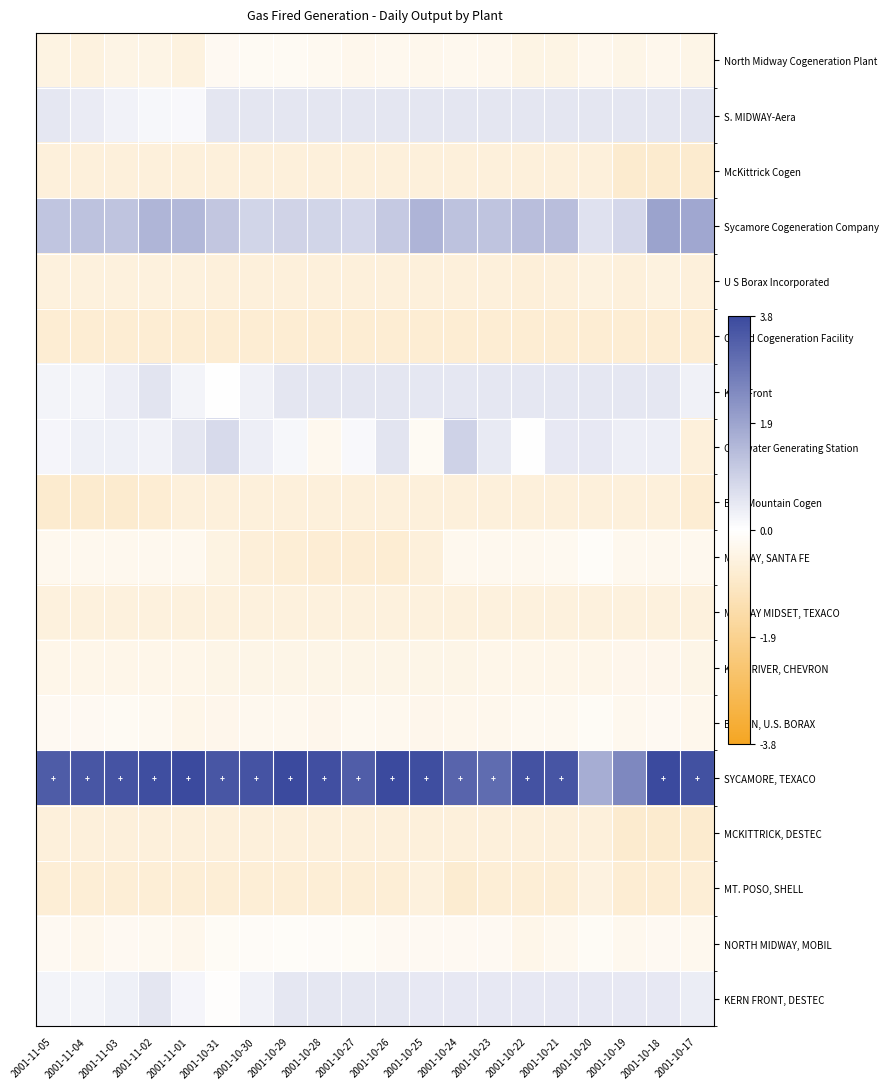

Which series changed the most between 2001-10-29 and 2001-10-17?

Sycamore Cogeneration Company